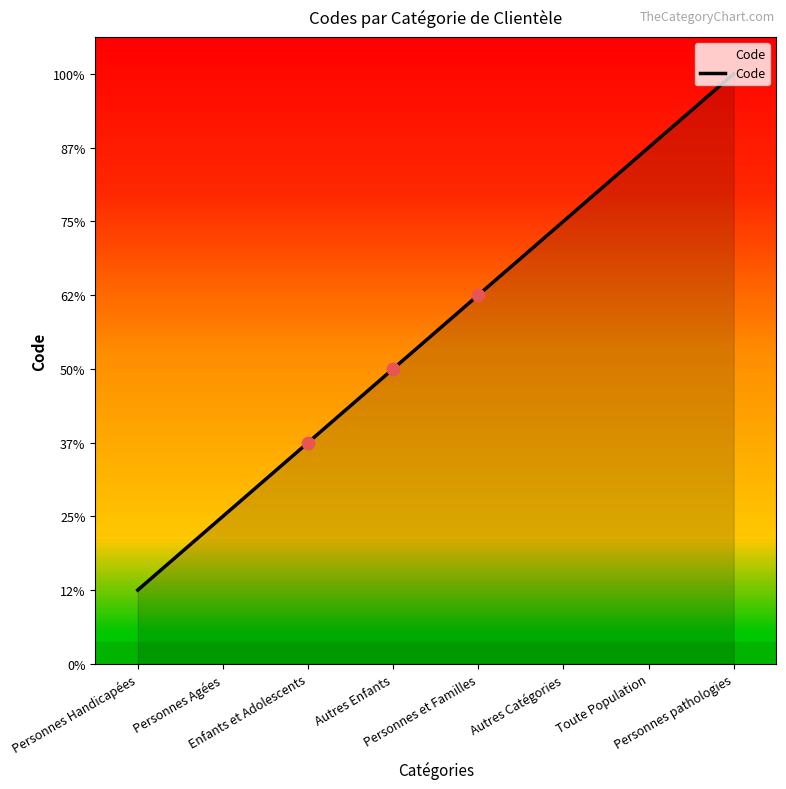

Is this an area chart (filled region under the line)?

Yes